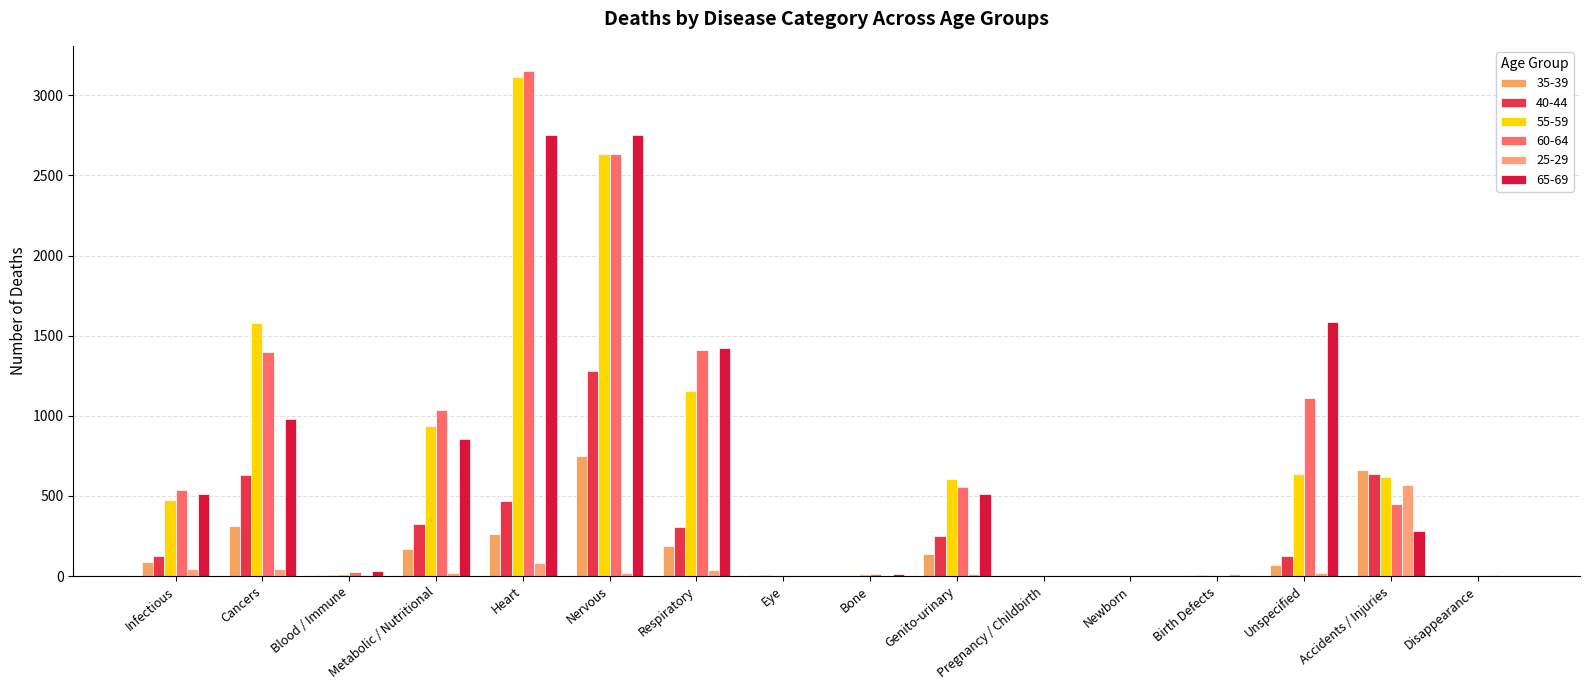

How many groups of bars are there?

16